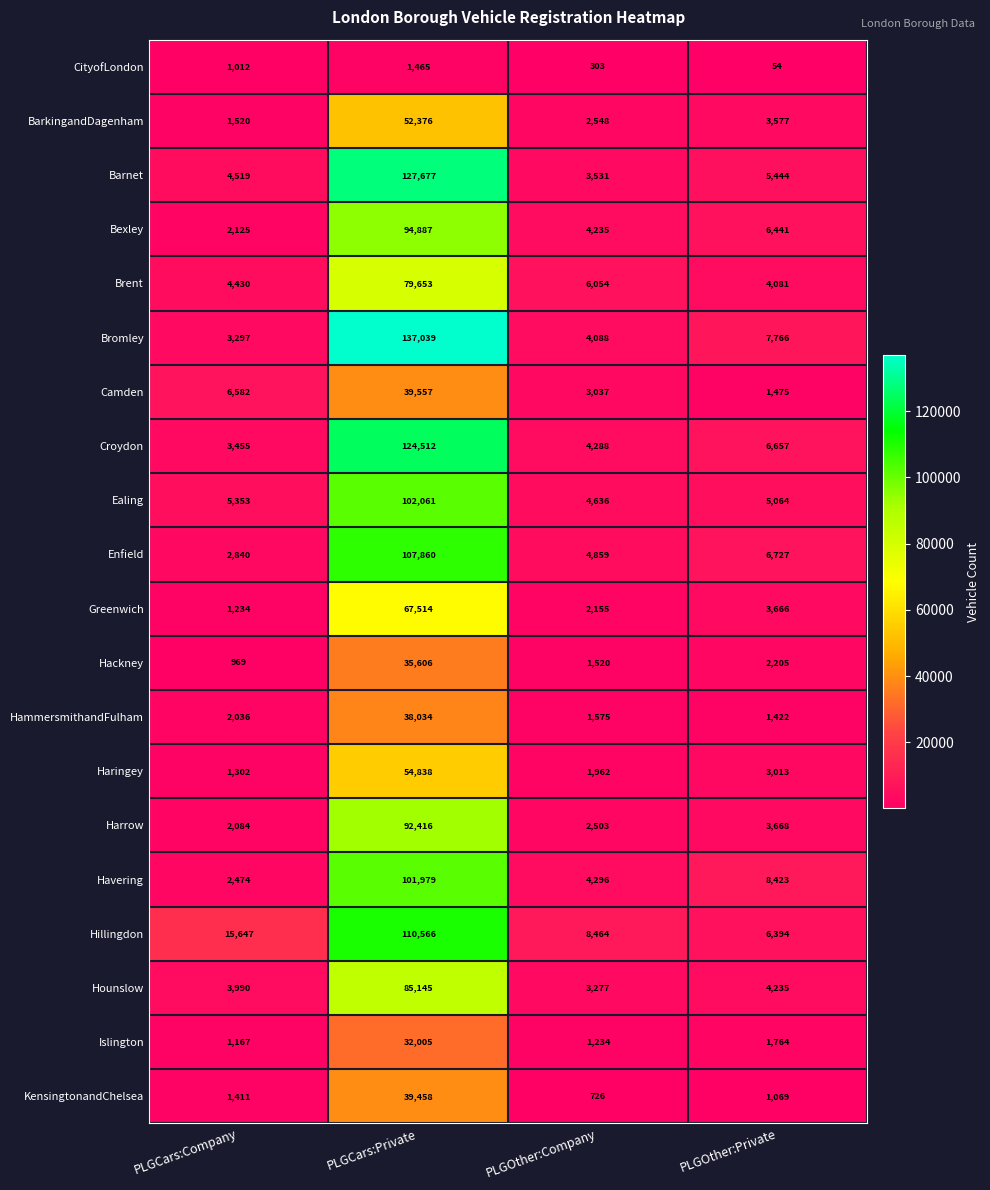

Read the Hillingdon value at PLGCars:Private.

110566